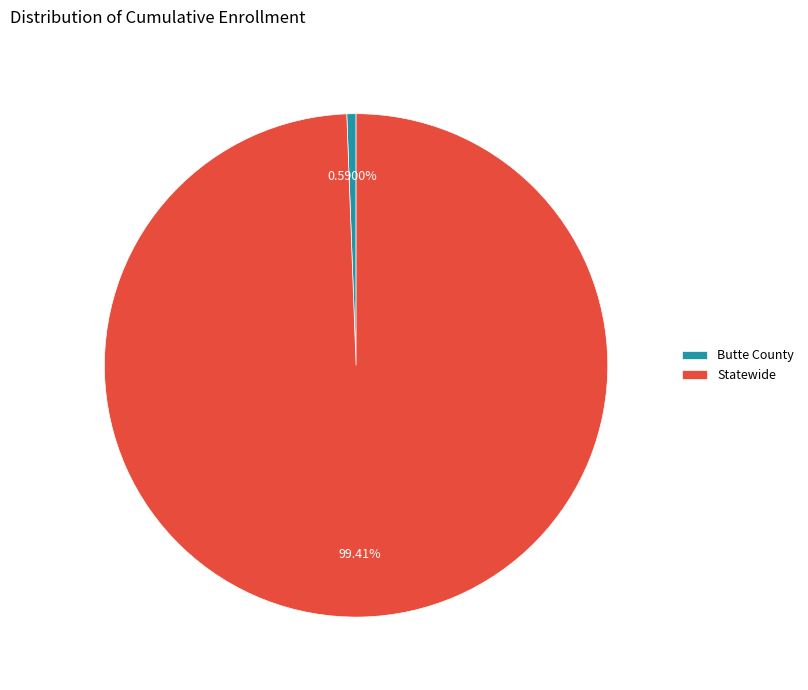

Between Butte County and Statewide, which is larger?

Statewide